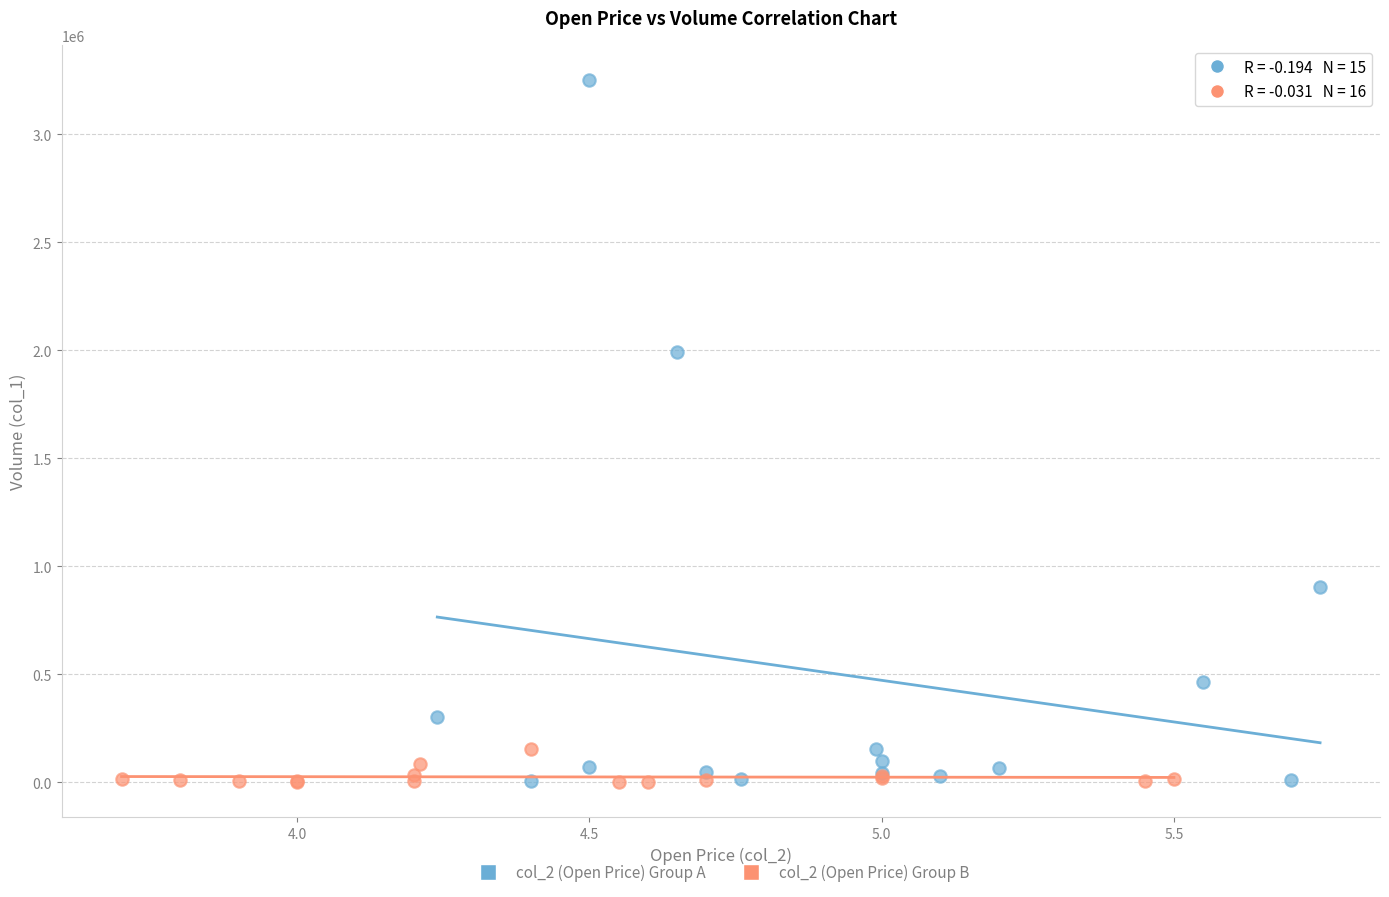

What are all the series names shown in the legend?

col_2 (Open Price) Group A, col_2 (Open Price) Group B